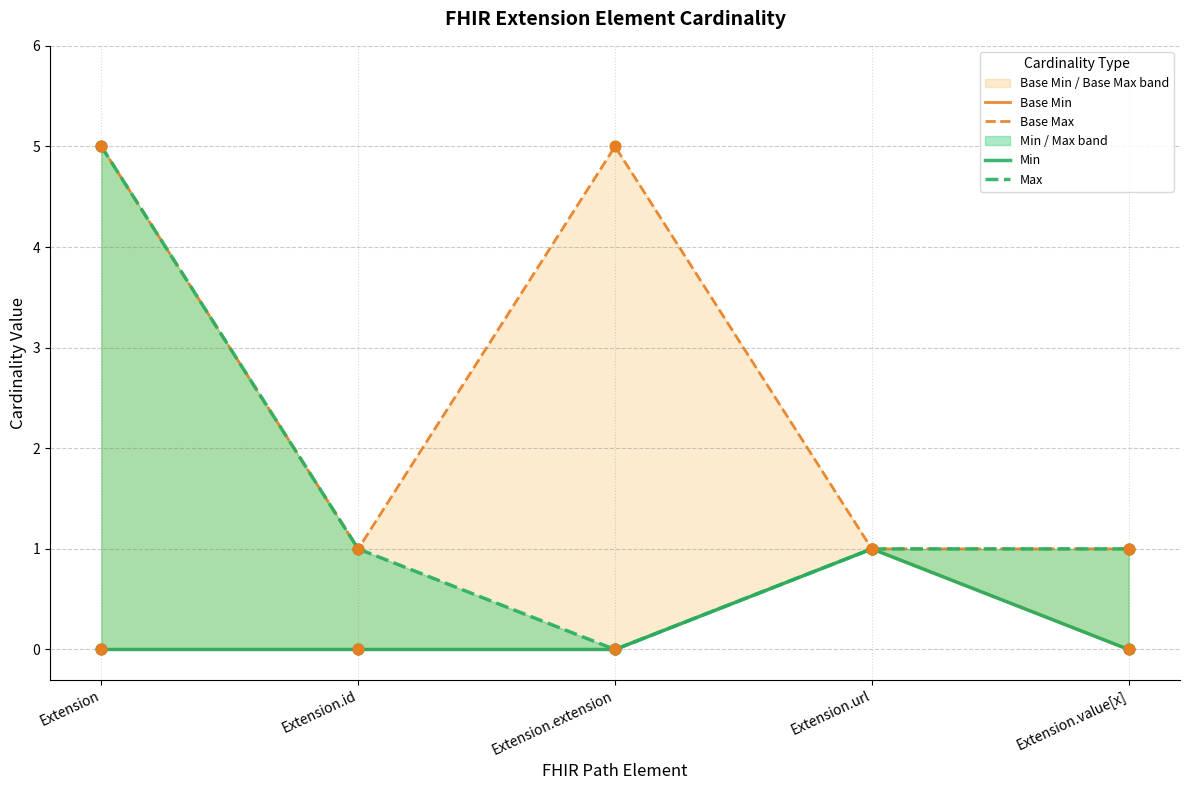

Which series has the largest Y range (max minus min)?

Max